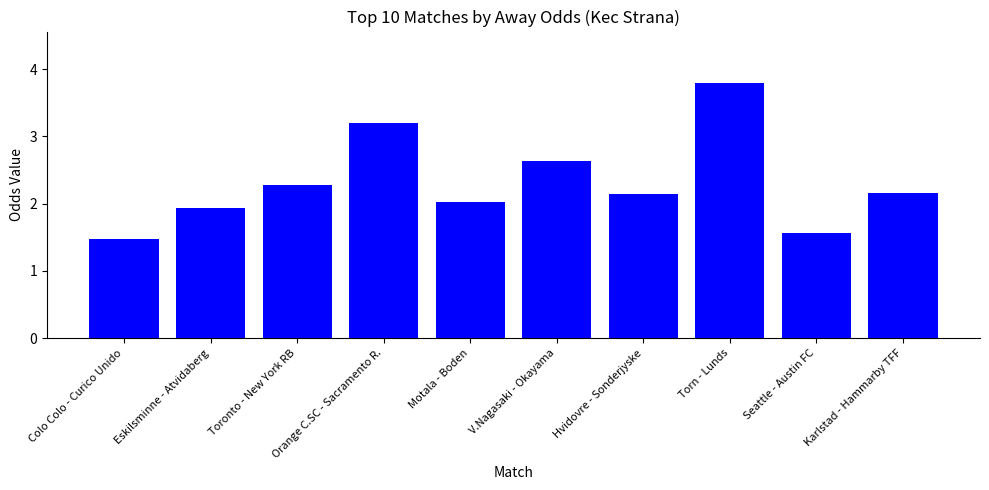

What is the sum of all values?

23.2